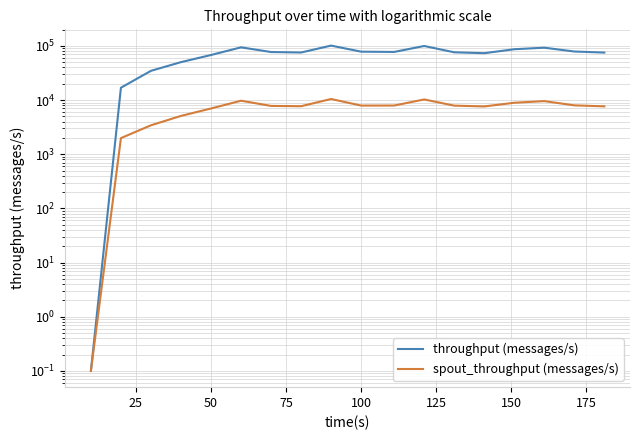

In spout_throughput (messages/s), how many points are higher than both neighbors (excluding endpoints)?

4